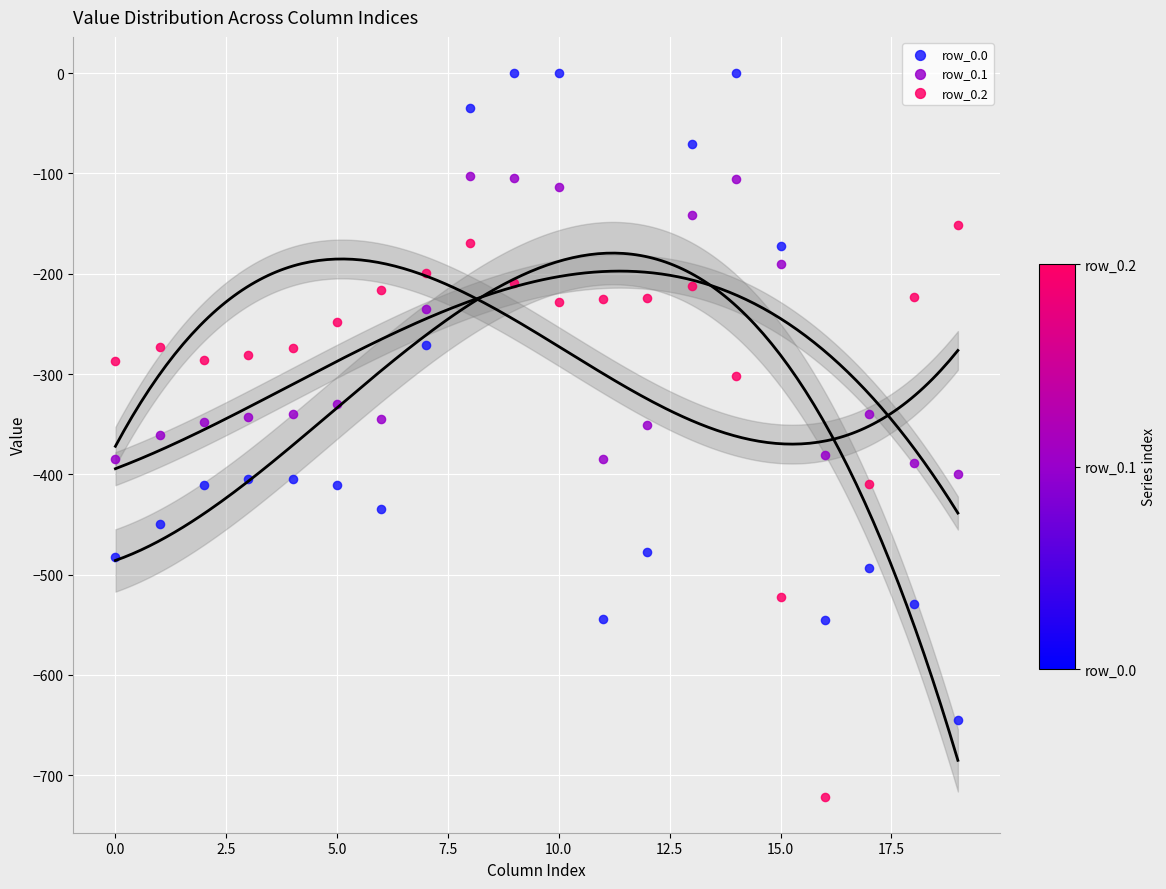

Which series contains the lowest Y value?

row_0.2